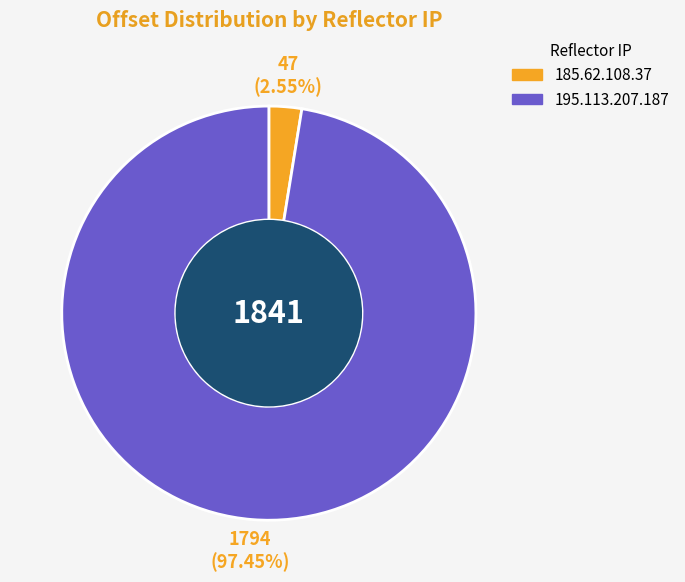

To the nearest percent, what is the combined percentage of 195.113.207.187 and 185.62.108.37?

100%